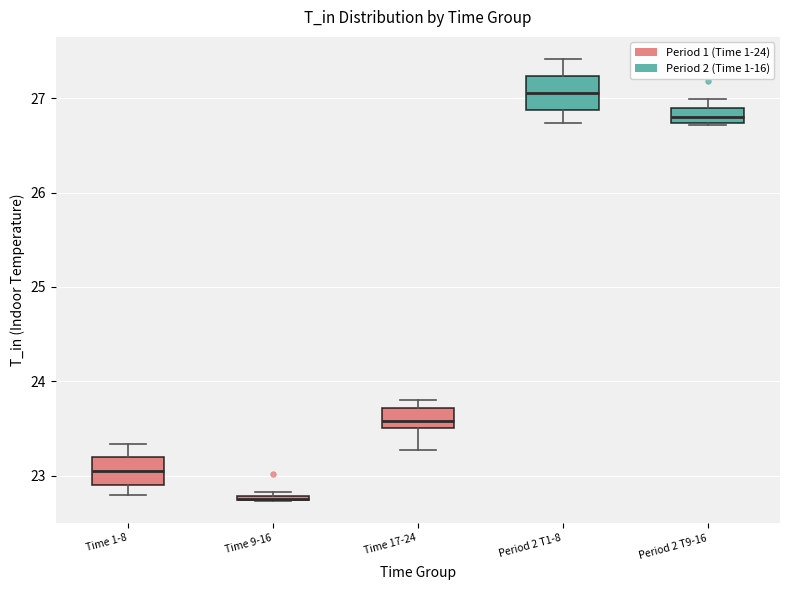

Where is the lower edge of the box for Time 17-24 on the y-axis? The values are not printed on the chart, so give them approximately, as read against the axis.

23.5